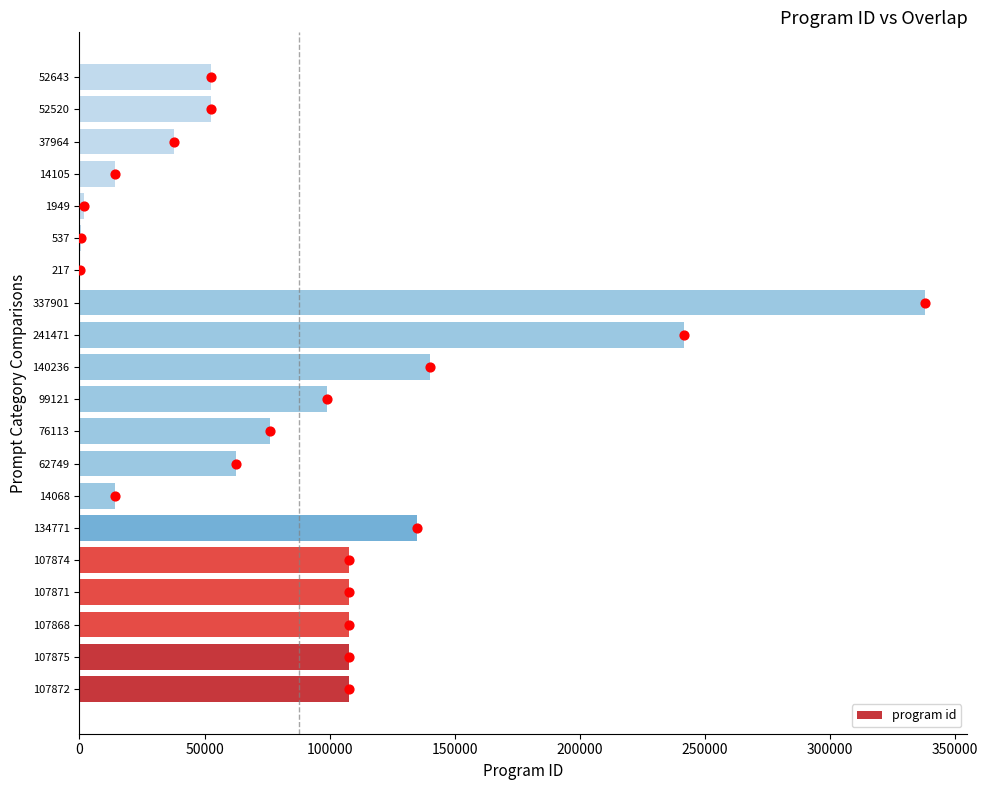

True or false: program id has a value of 99121 at 99121.

True